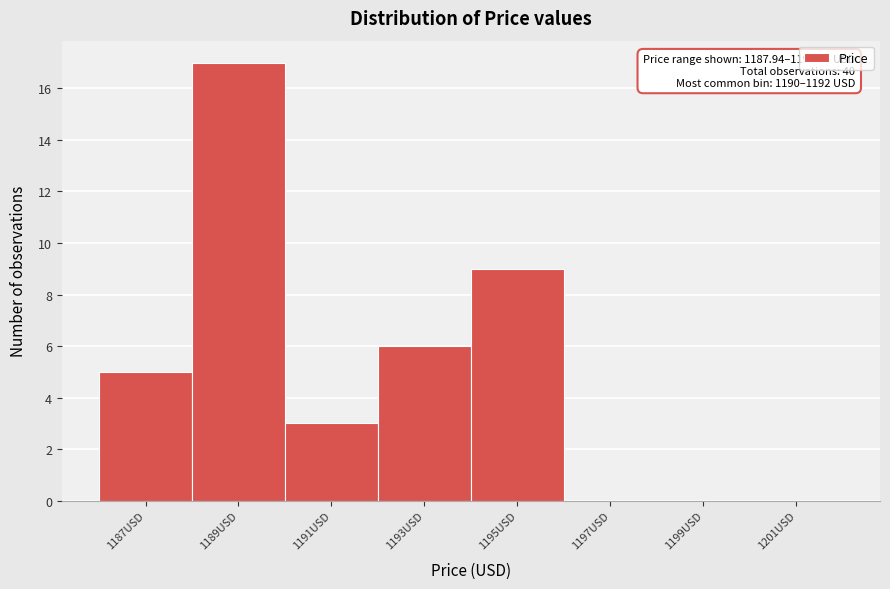

Reading left to right, list all the values displayed in this chart.

1187USD=5	1189USD=17	1191USD=3	1193USD=6	1195USD=9	1197USD=0	1199USD=0	1201USD=0